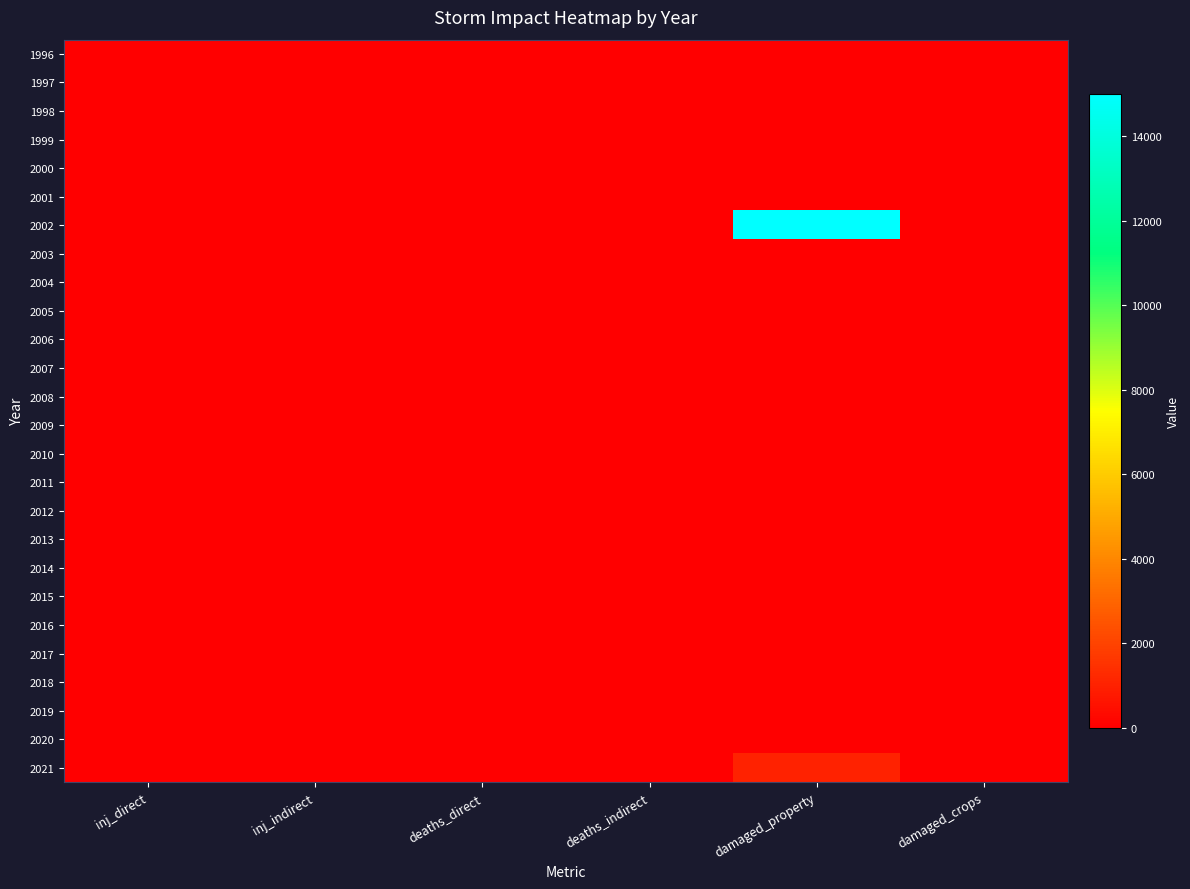

Which series has the widest spread of values?

2002